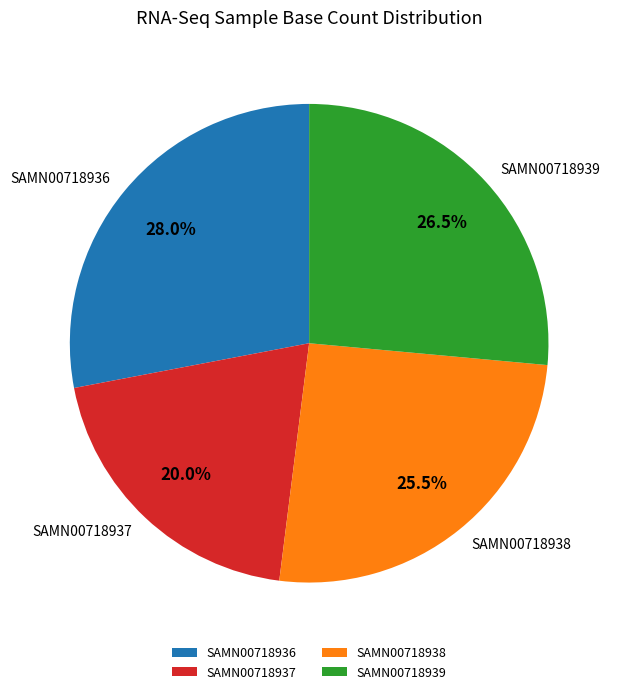

What is the smallest slice in the pie chart?

SAMN00718937